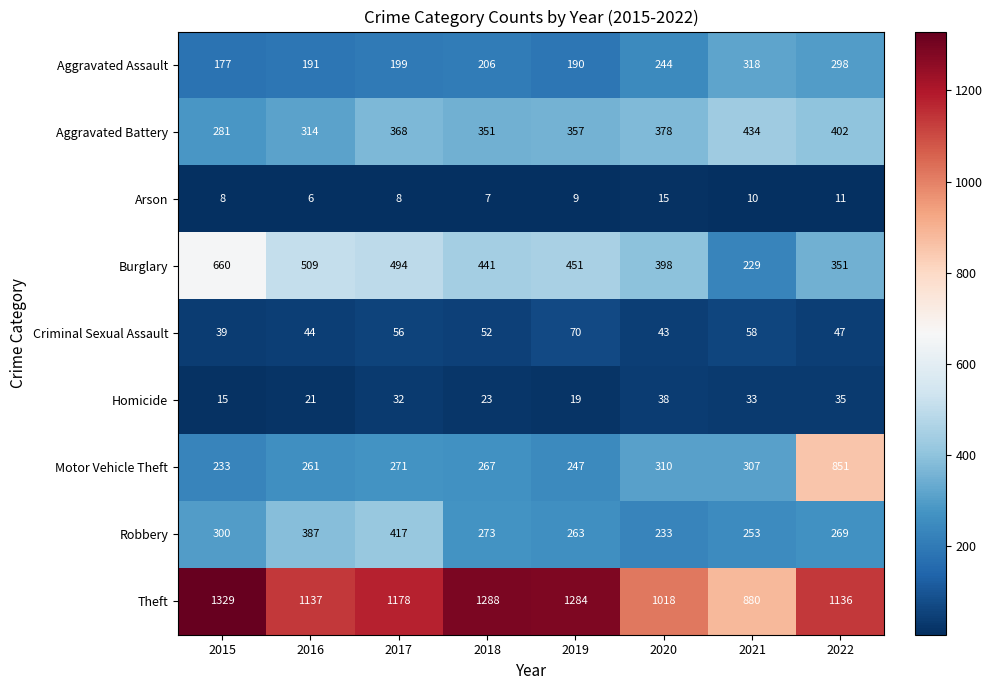

What is the difference between the highest and lowest values at 2022?

1125